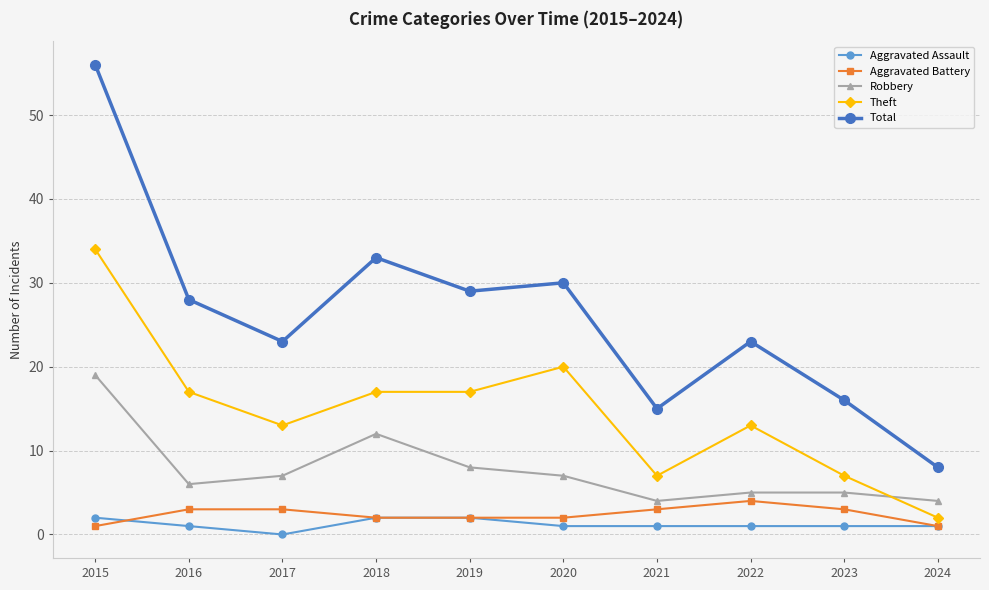

What is the value of the Theft point at the 4th from the left?

17